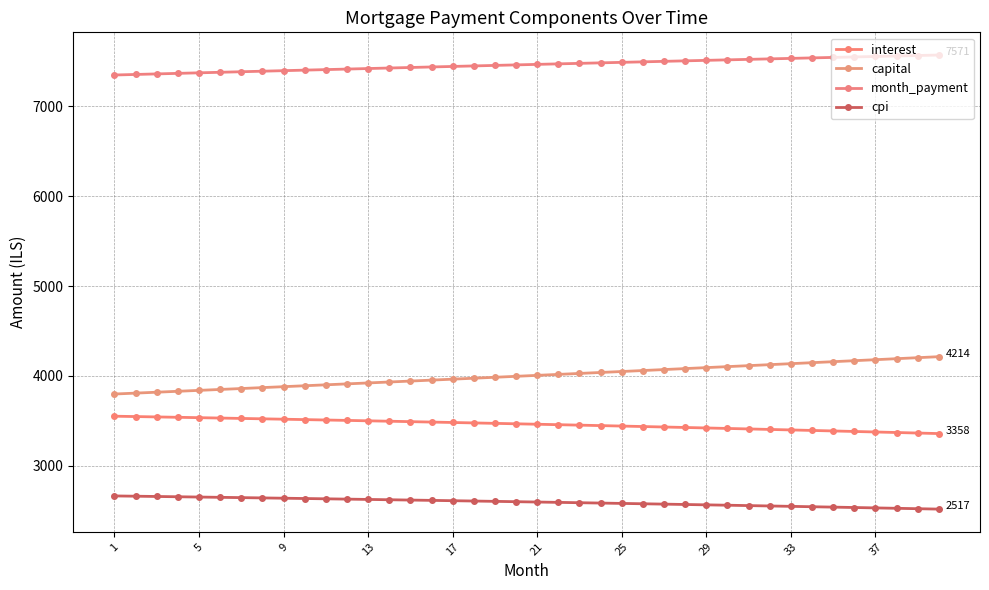

Count the number of categories in the chart.

40